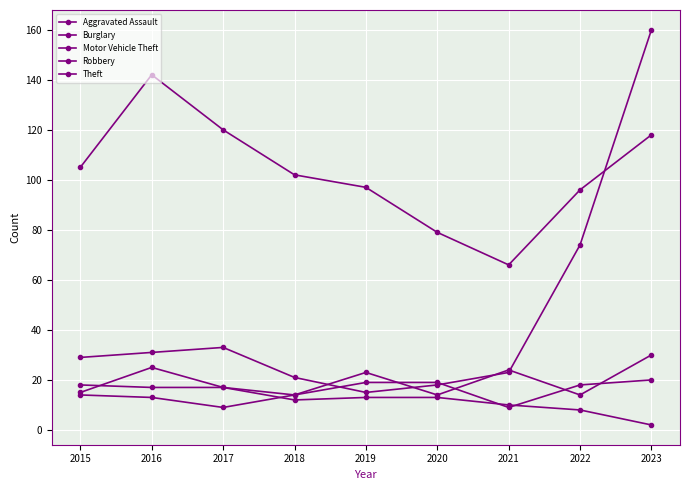

How many lines are shown in the chart?

5